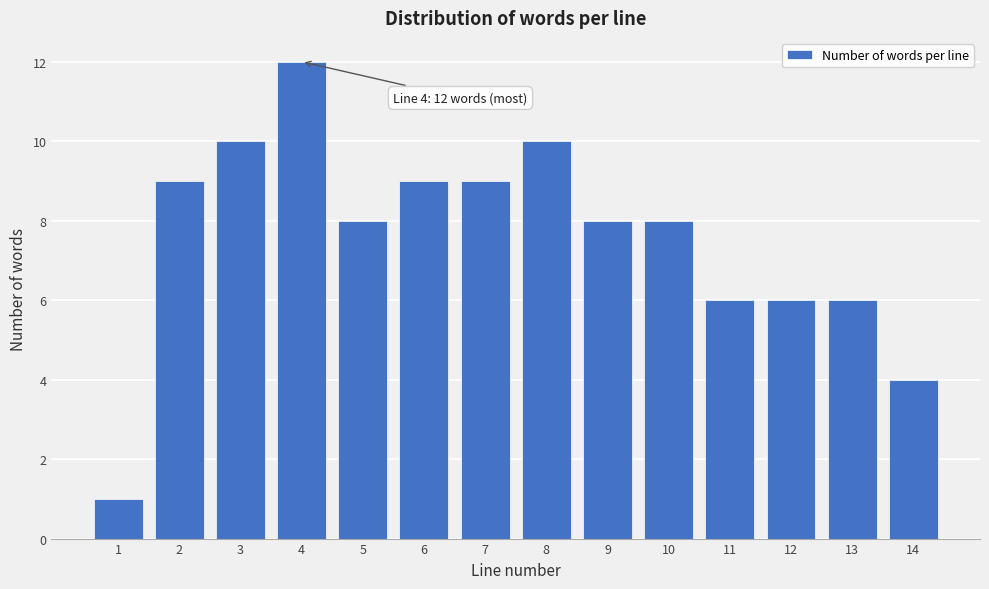

Reading left to right, list all the values displayed in this chart.

1=1	2=9	3=10	4=12	5=8	6=9	7=9	8=10	9=8	10=8	11=6	12=6	13=6	14=4